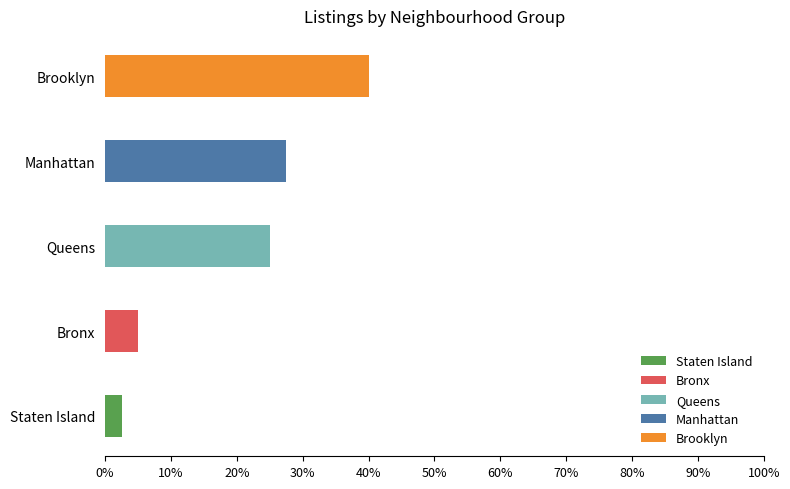

How many bars are there in each group?

5